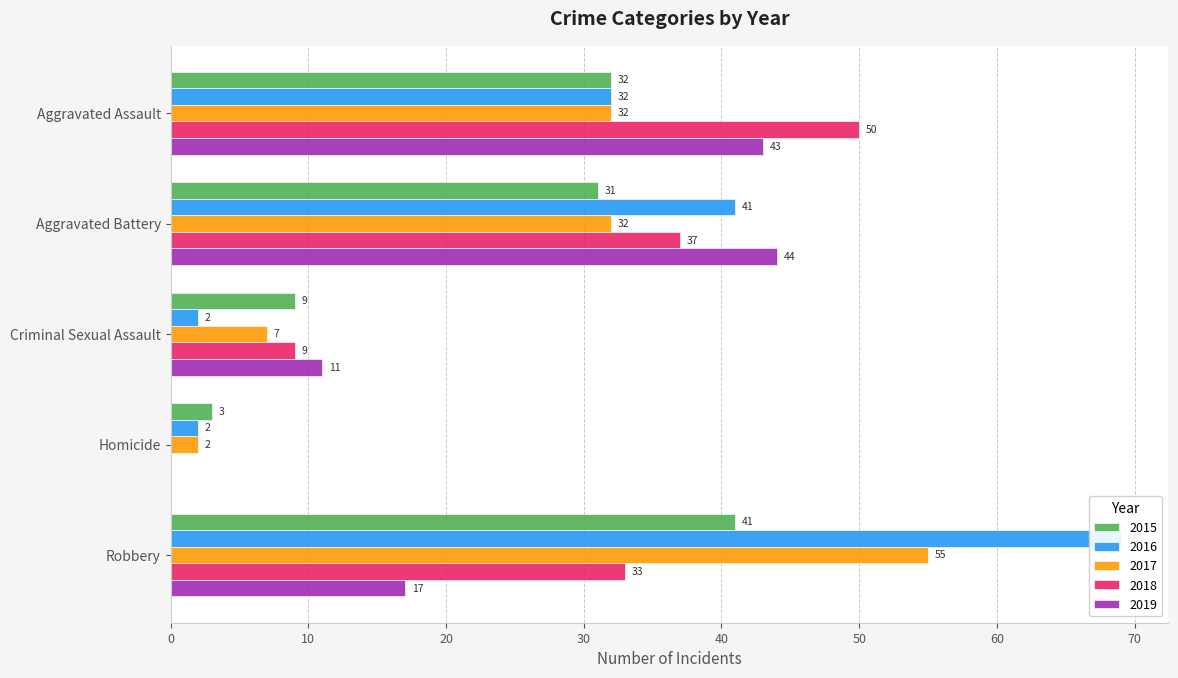

What are all the series names shown in the legend?

2015, 2016, 2017, 2018, 2019